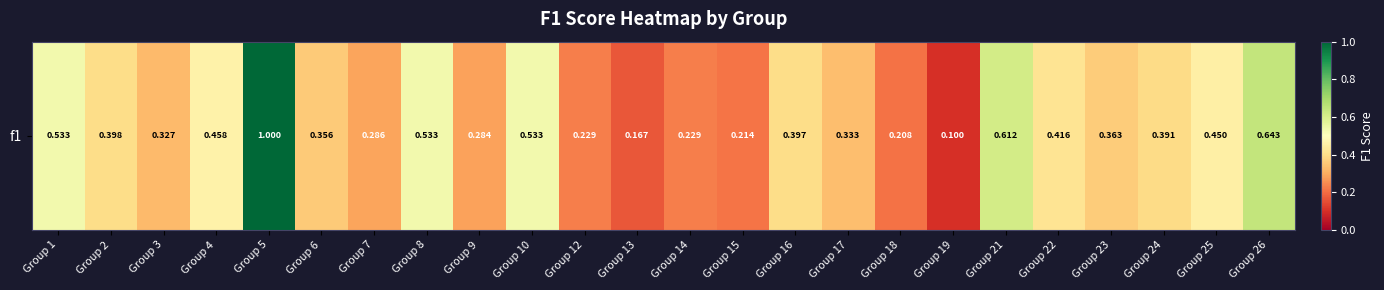

Is it true that the value at Group 7 is 0.3?

True